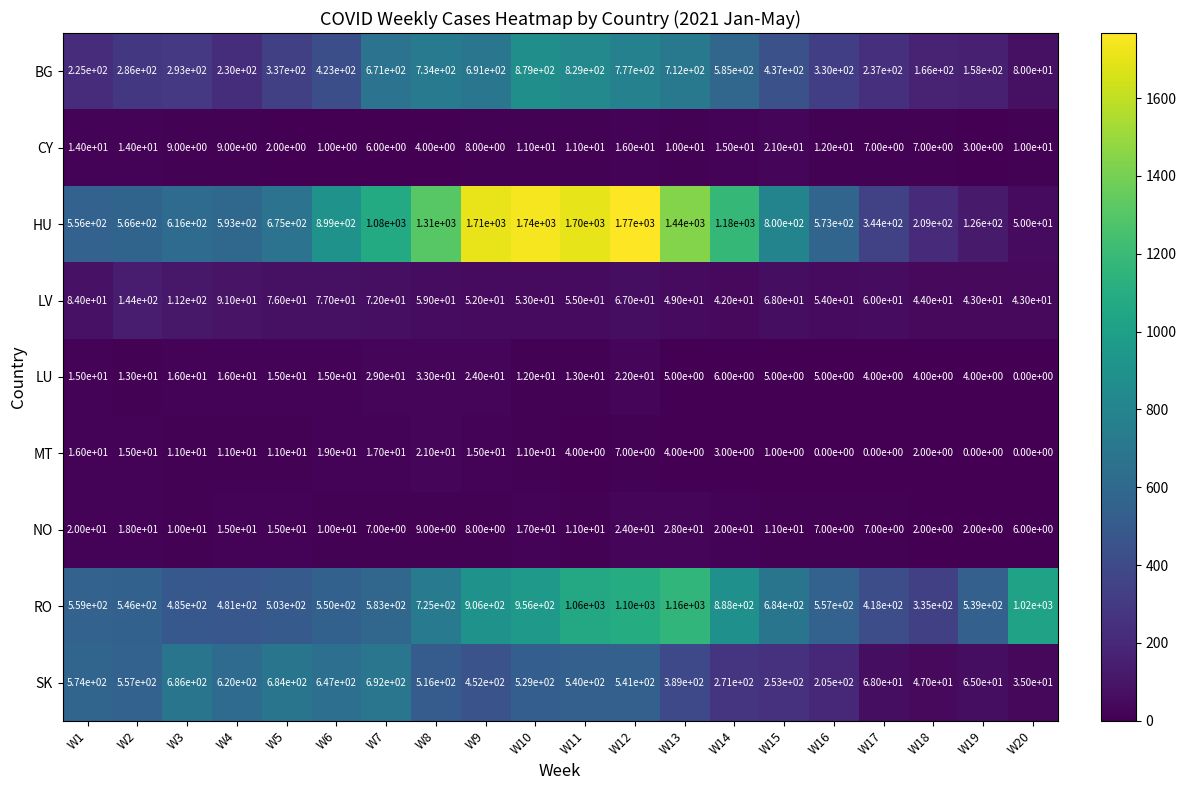

Which series has the largest range (max minus min)?

HU